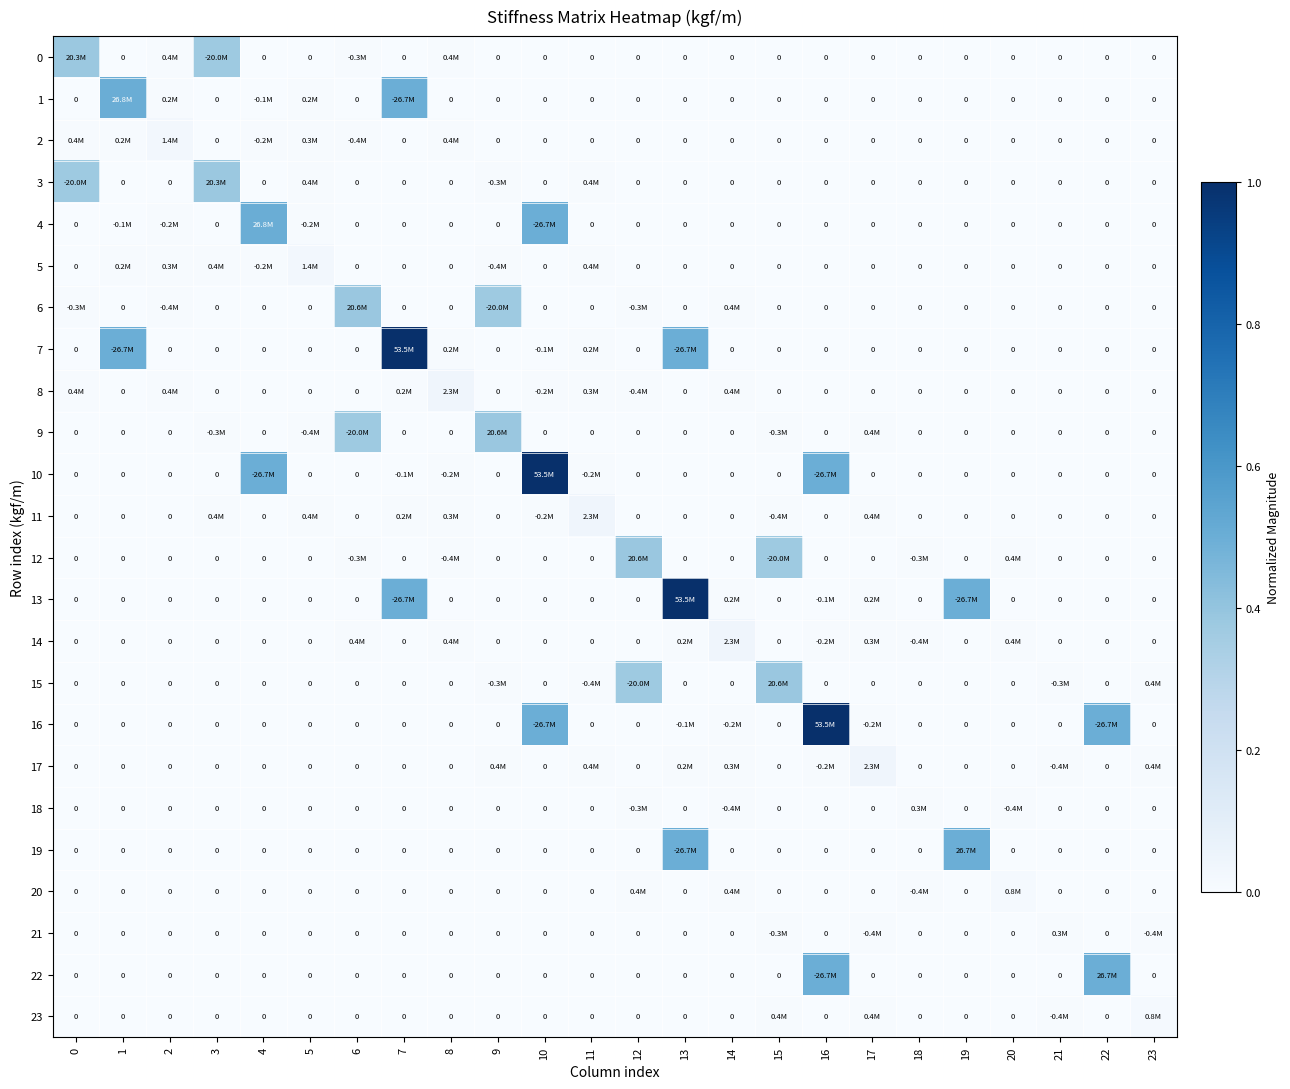

Which has a higher value, 10 or 19?

10